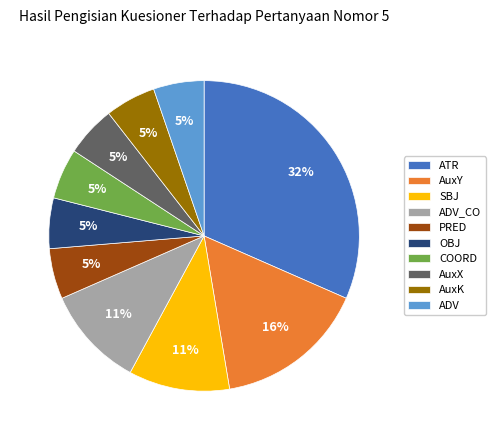

Is SBJ the majority of the pie?

No